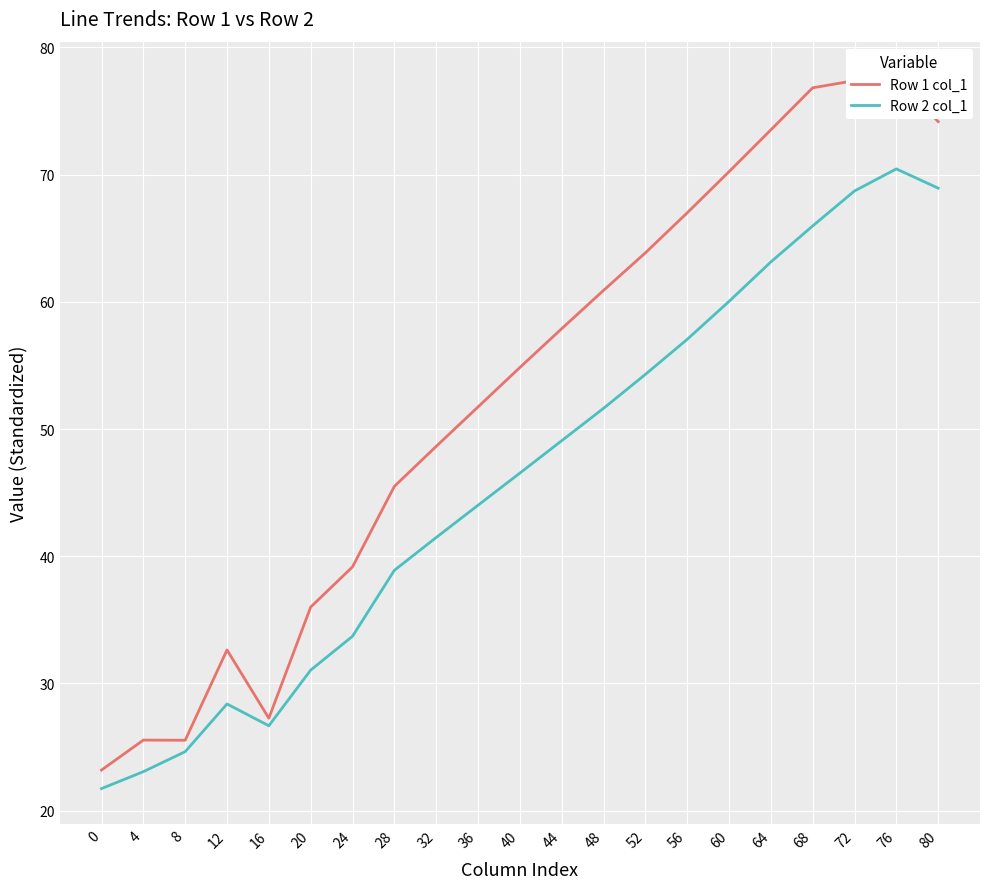

What is the total value across all series at 24?

72.9